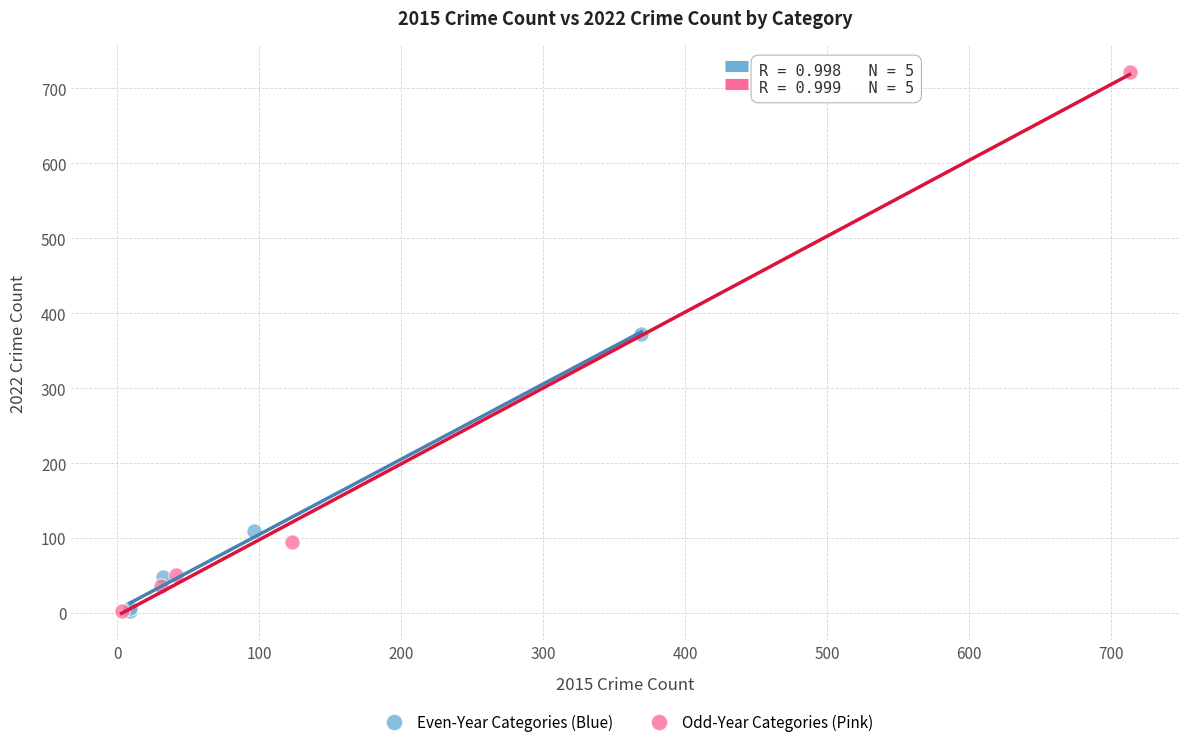

Which series has the largest Y range (max minus min)?

Odd-Year Categories (Pink)